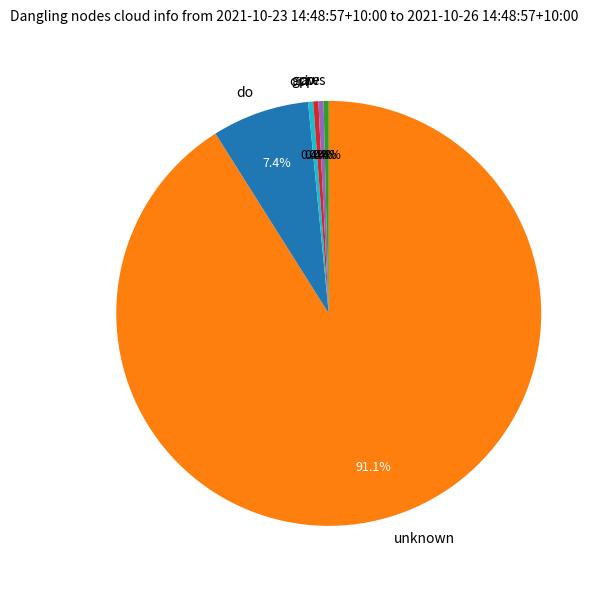

To the nearest percent, what is the average slice percentage?

17%